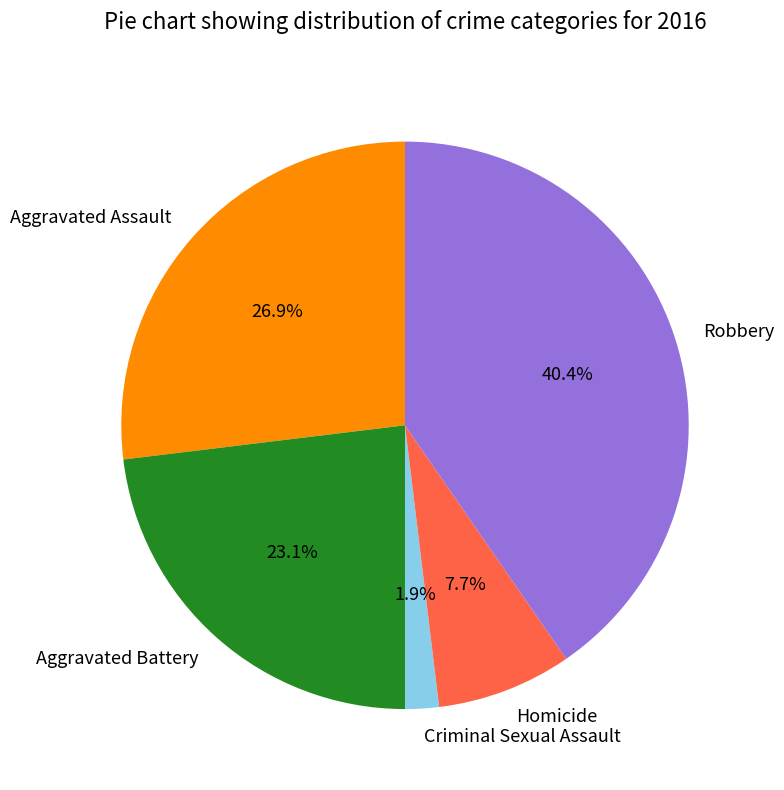

Rank the categories by value from lowest to highest.

Criminal Sexual Assault, Homicide, Aggravated Battery, Aggravated Assault, Robbery